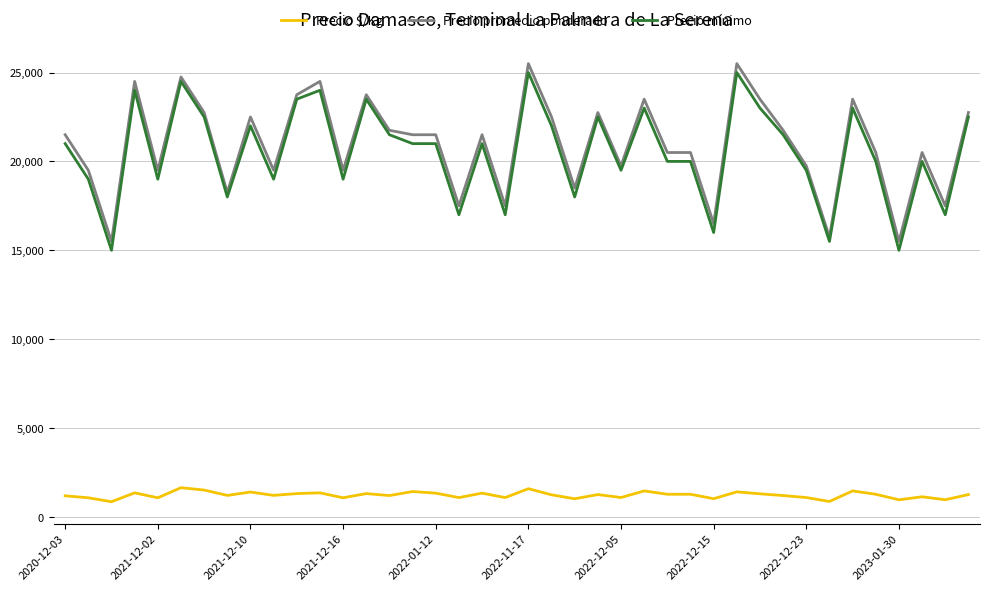

What is the highest value of the Precio mínimo series?

25000